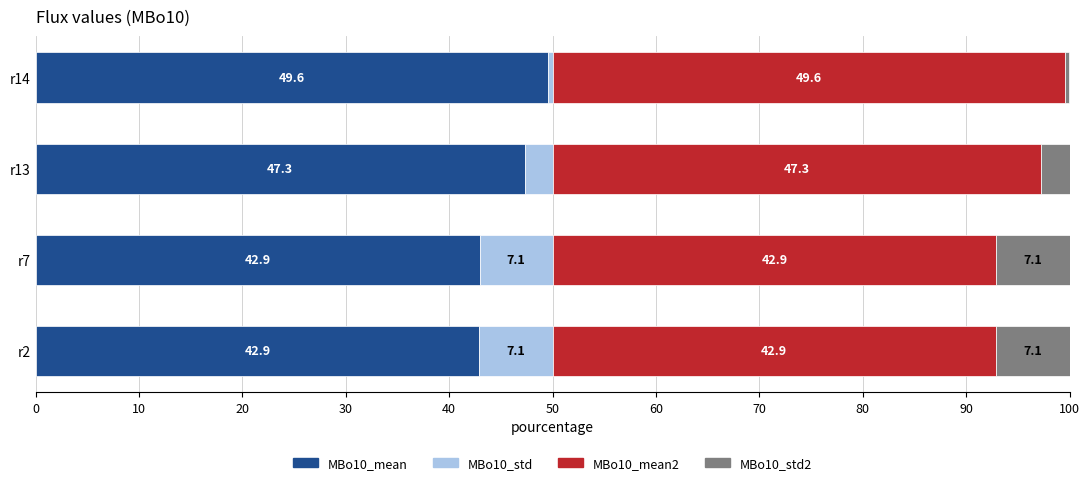

At which label does MBo10_mean reach its peak?

r14